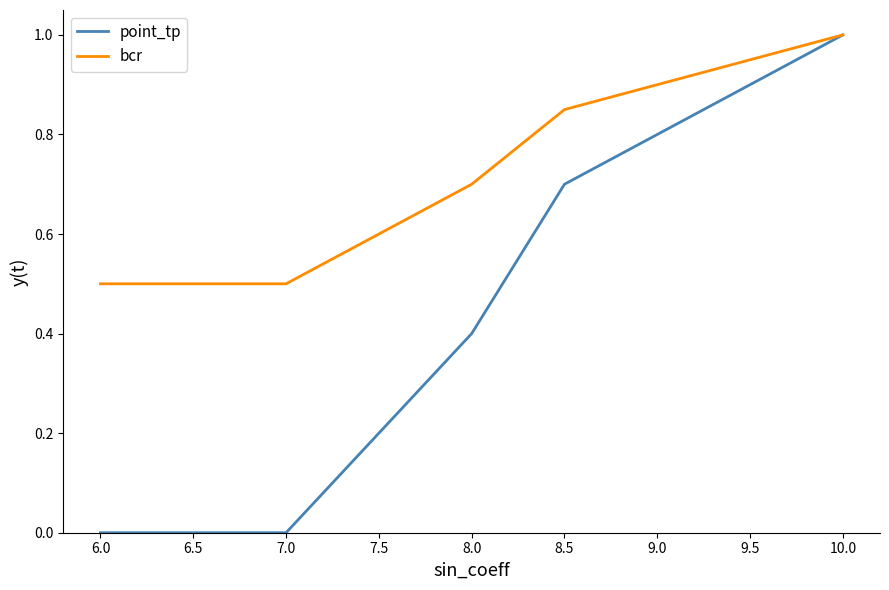

Between 7.0 and 9.5, which series saw the biggest shift?

point_tp